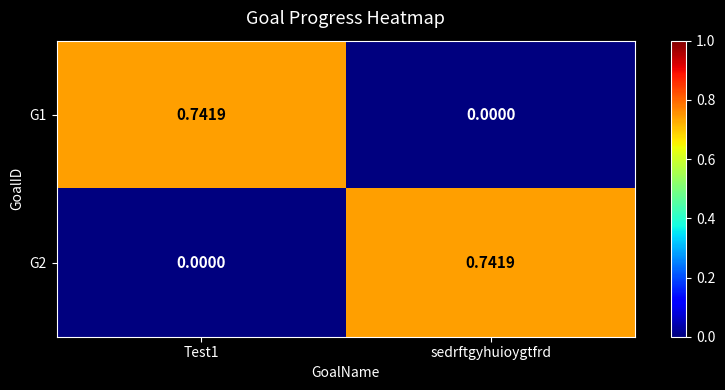

Is the value of G2 at Test1 greater than the value of G1 at Test1?

No